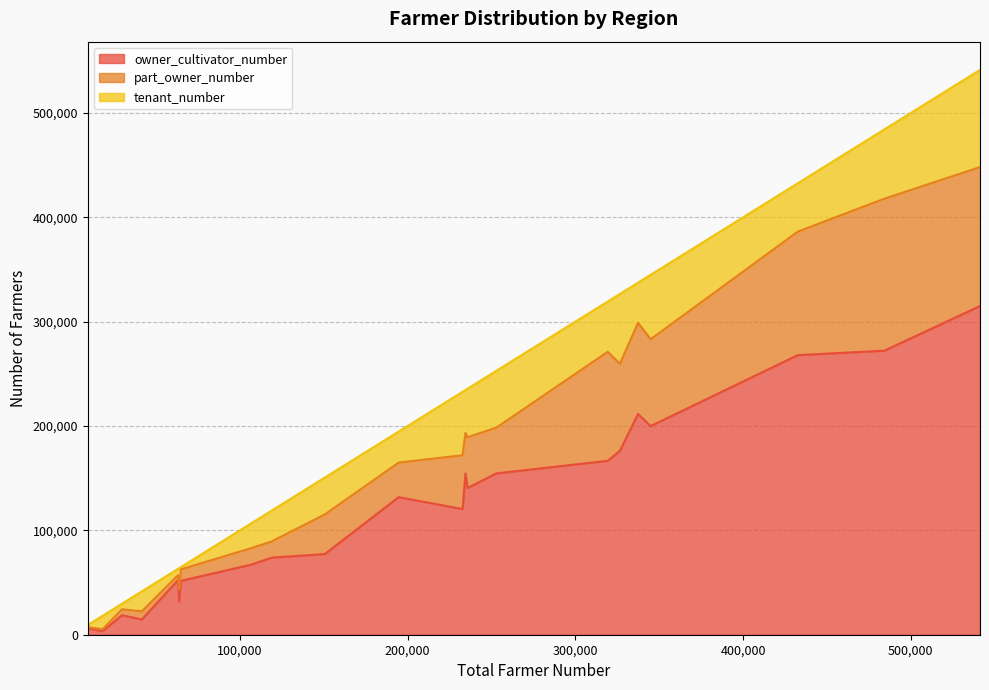

At which category is the sum across all series the highest?

Changhwa_prefecture